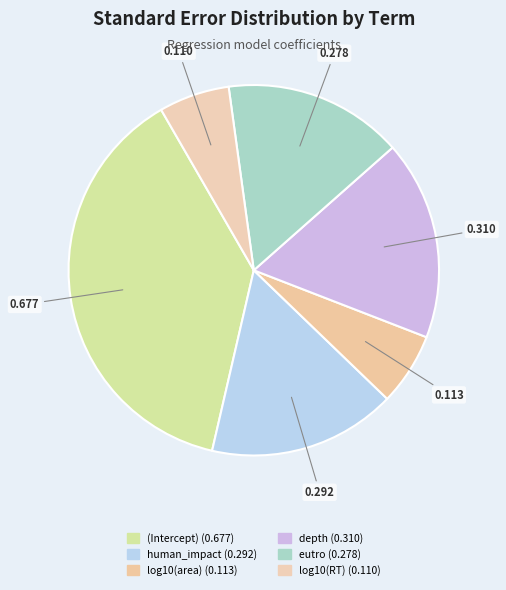

Which slice is the smallest?

log10(RT)